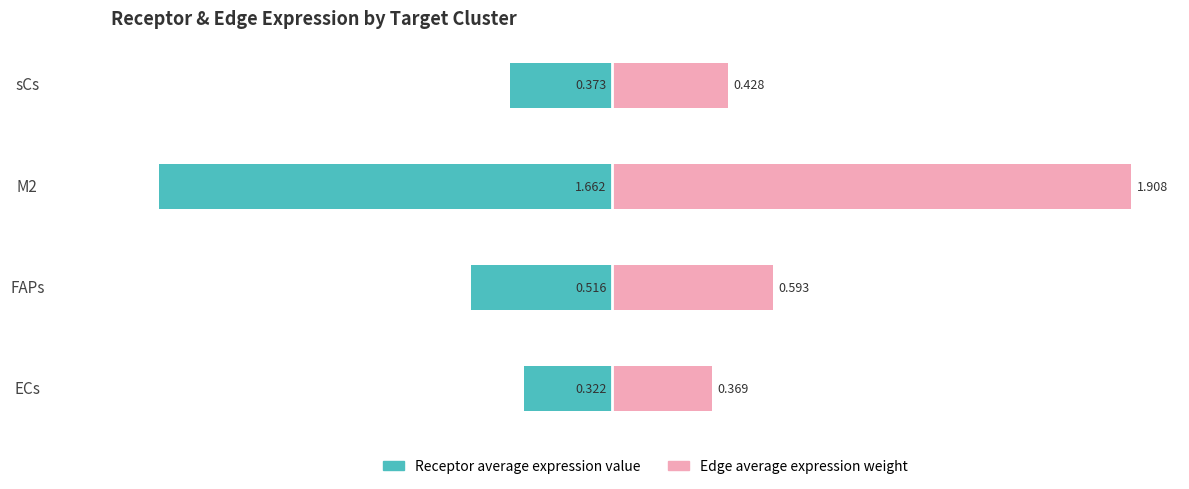

Read the Edge average expression weight value at ECs.

0.4